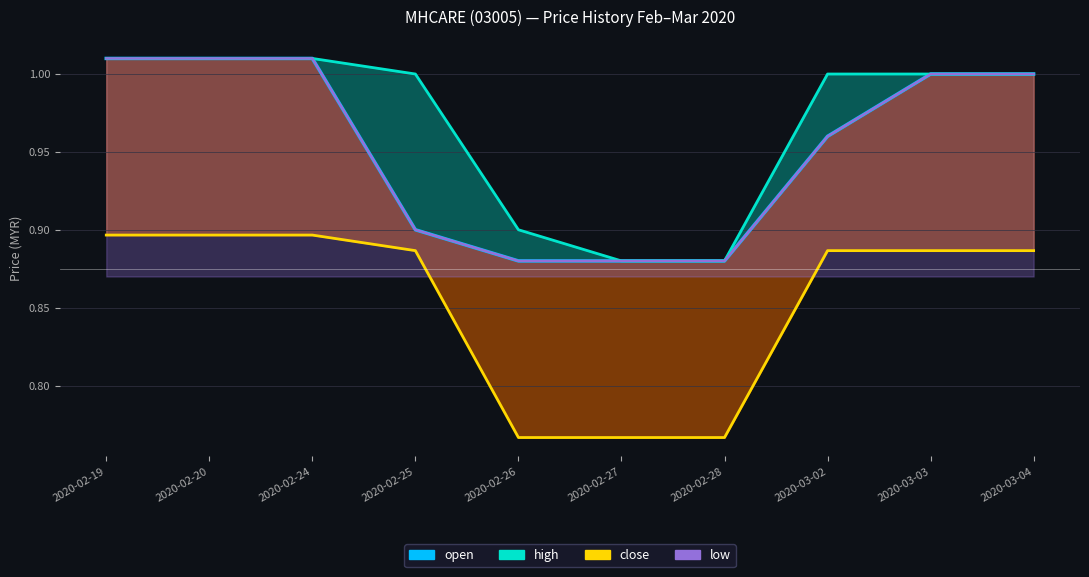

Rank the categories by high value from highest to lowest.

2020-02-19, 2020-02-20, 2020-02-24, 2020-02-25, 2020-03-02, 2020-03-03, 2020-03-04, 2020-02-26, 2020-02-27, 2020-02-28